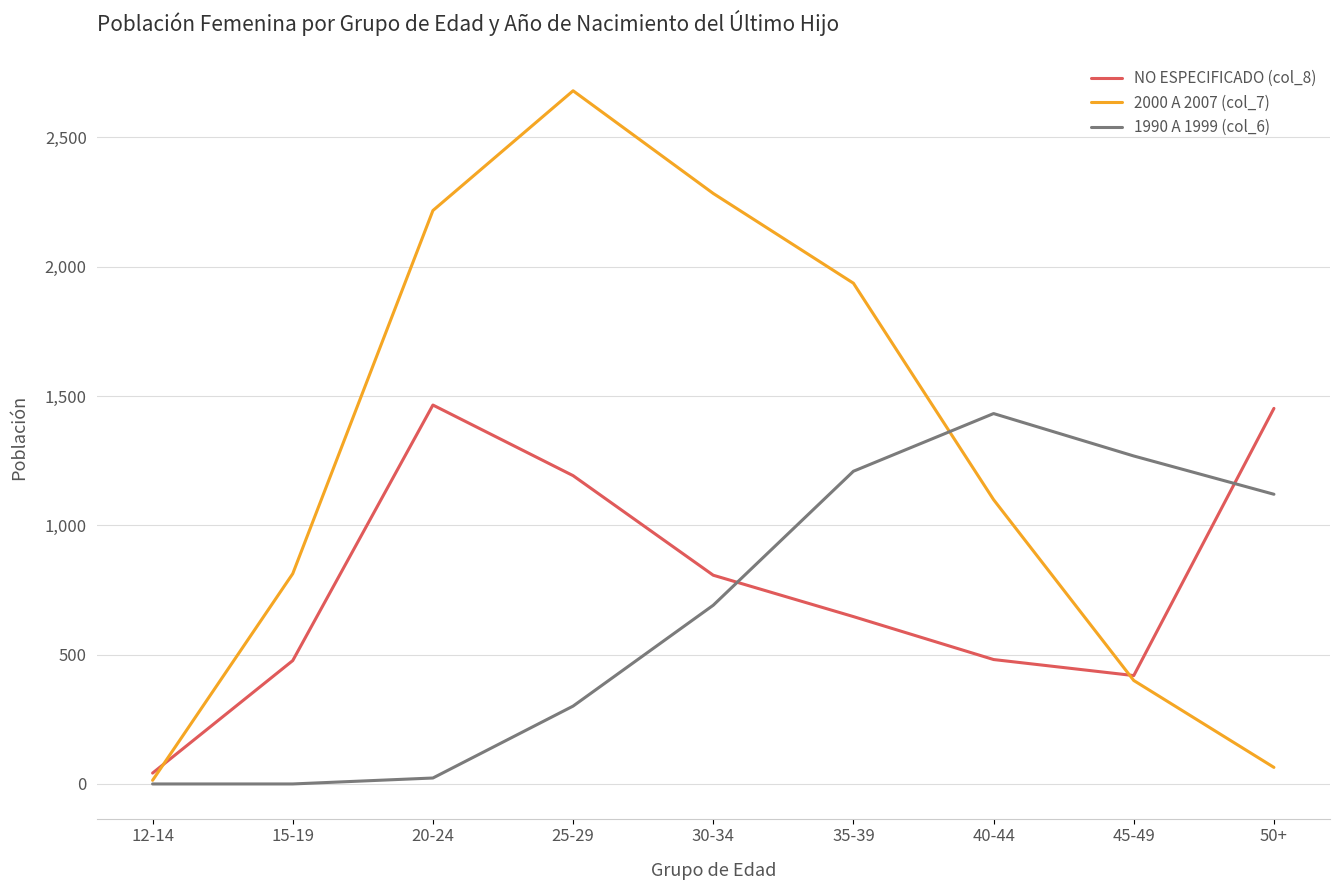

How many lines are shown in the chart?

3